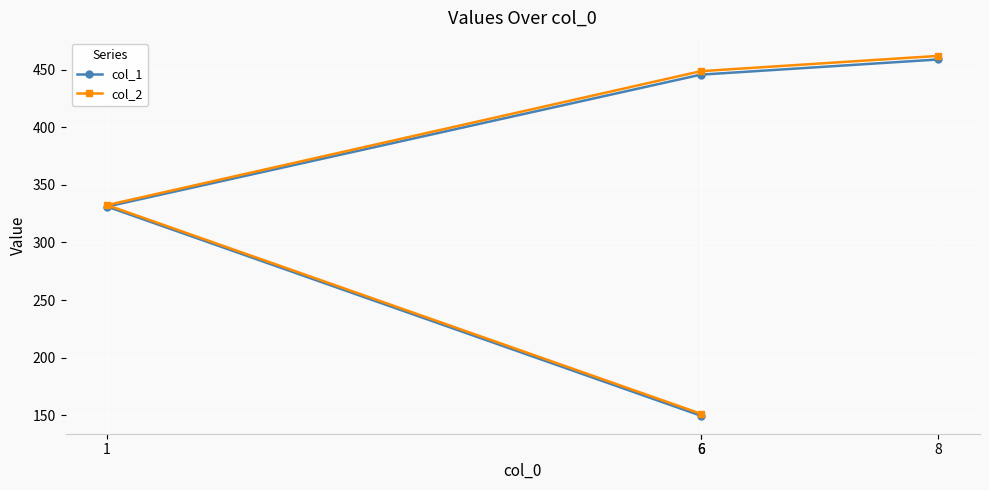

What is the approximate value of col_2 at 1?

332.5